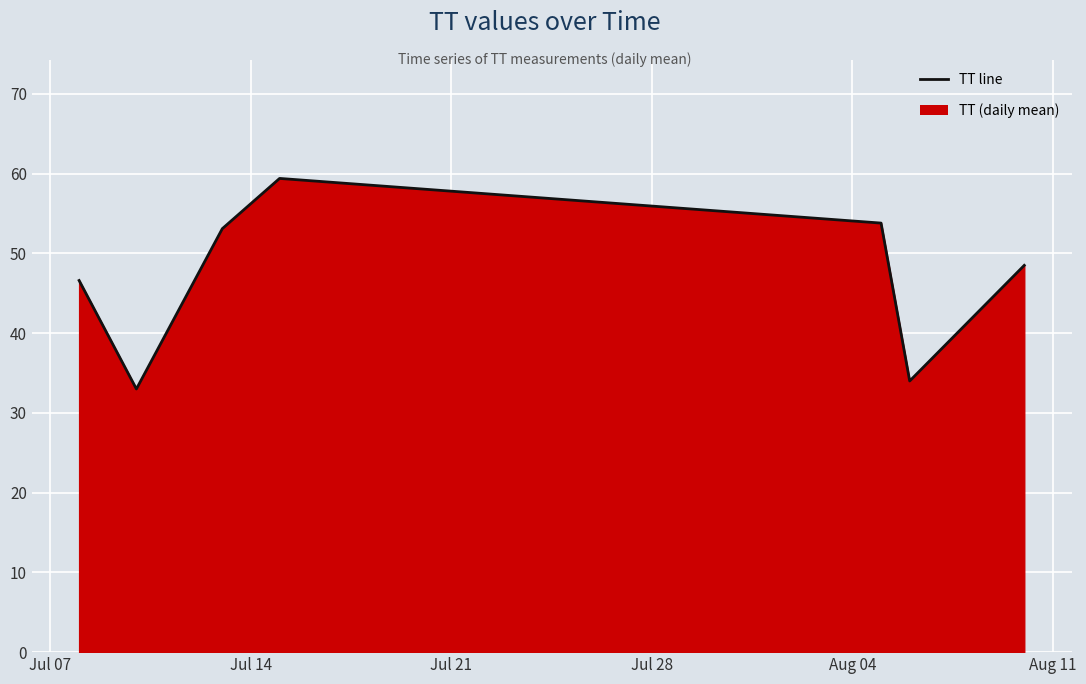

How many lines are shown in the chart?

1